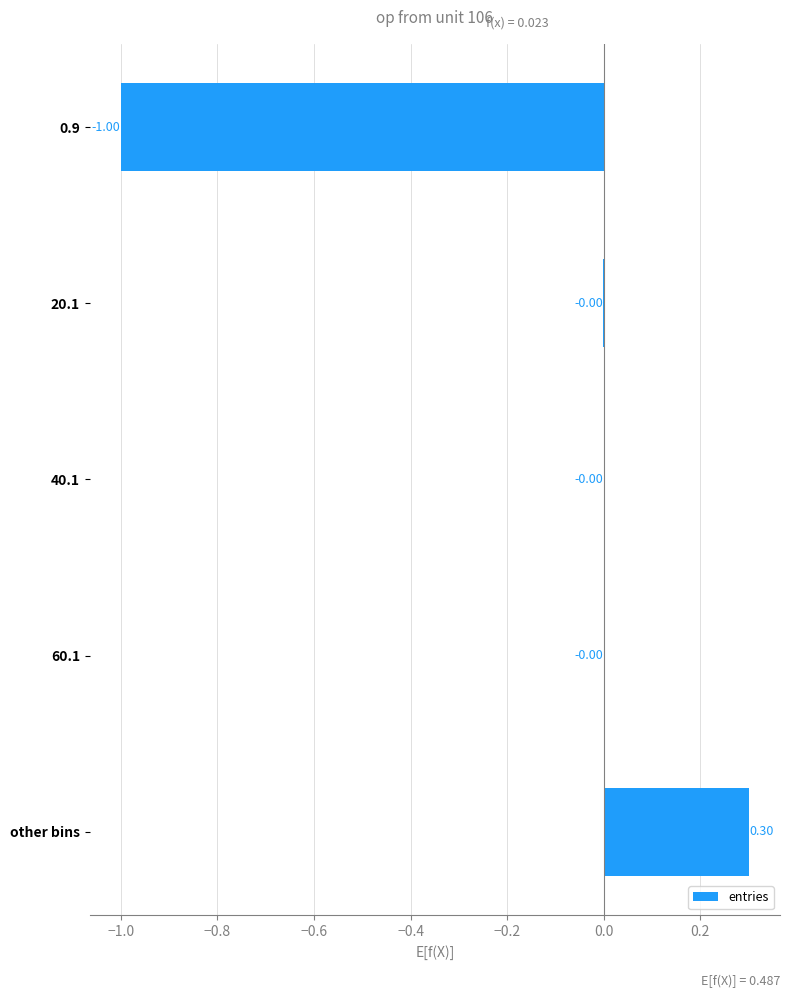

How many distinct data groups are displayed?

1